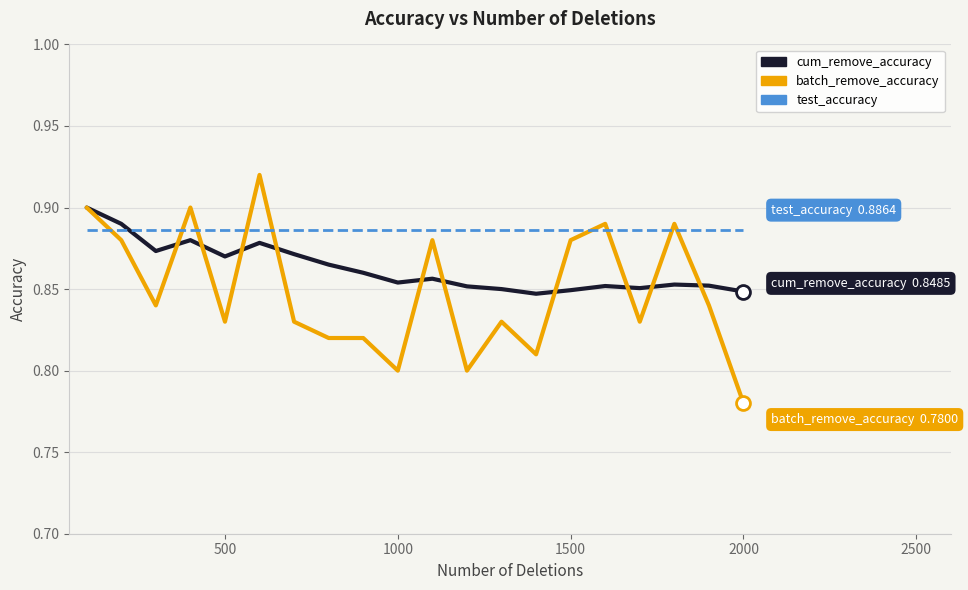

Which series has the widest spread of values?

batch_remove_accuracy